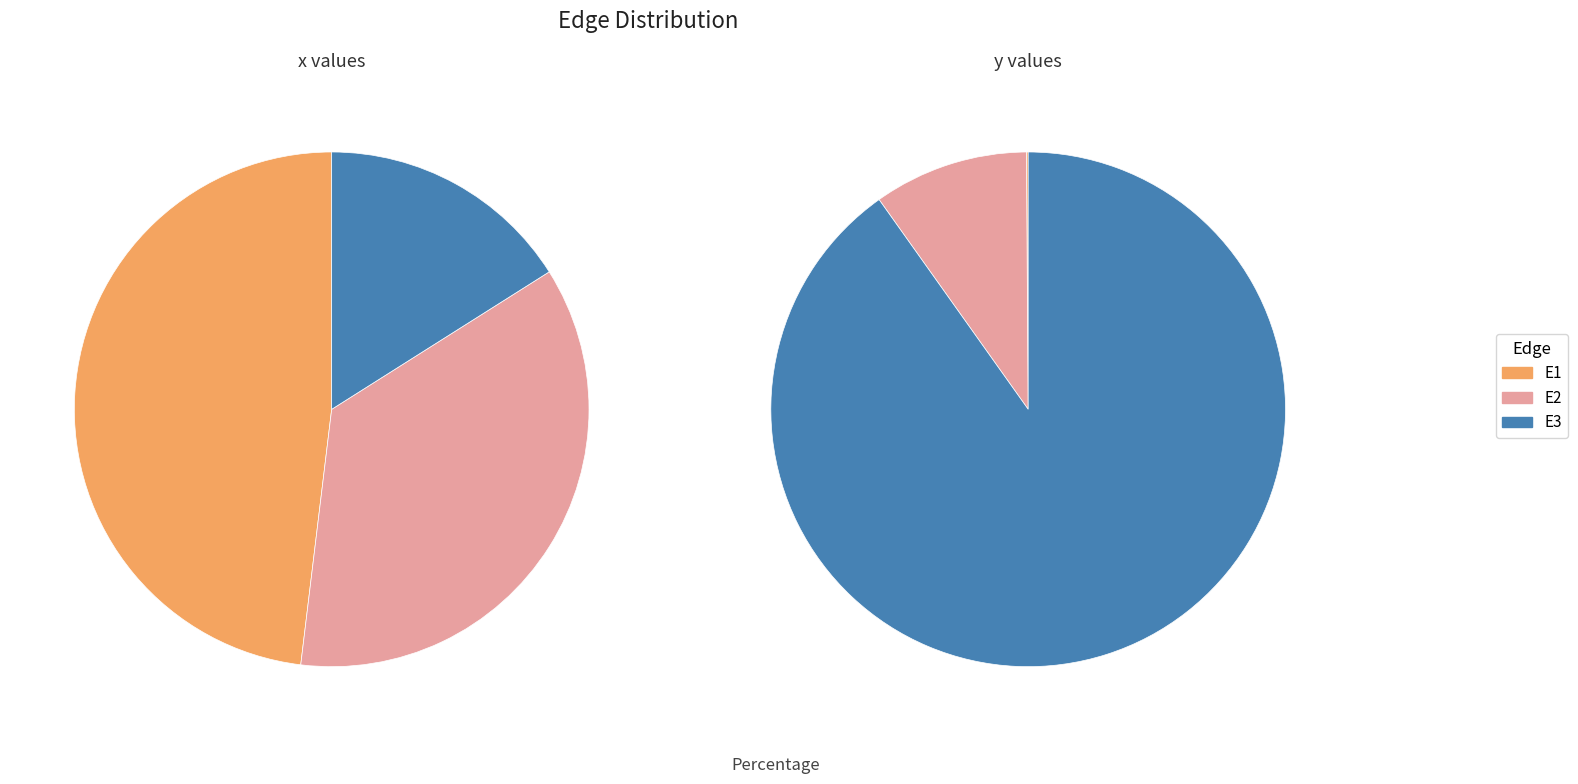

What is the change in value from E1 to E2?

-0.1